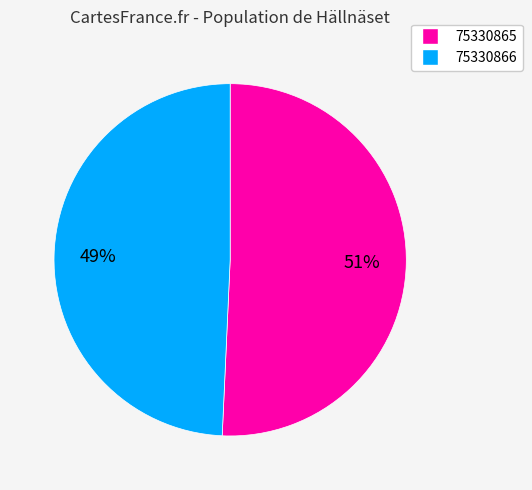

How many slices are in this pie chart?

2